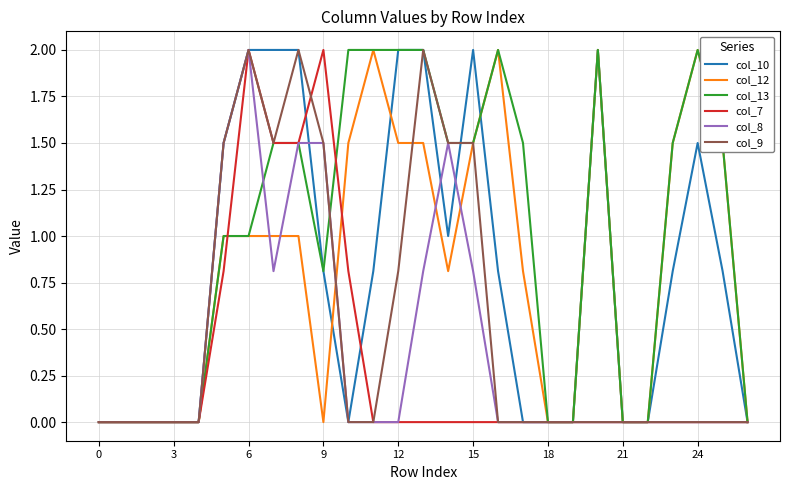

Which series has the largest total across all categories?

col_13